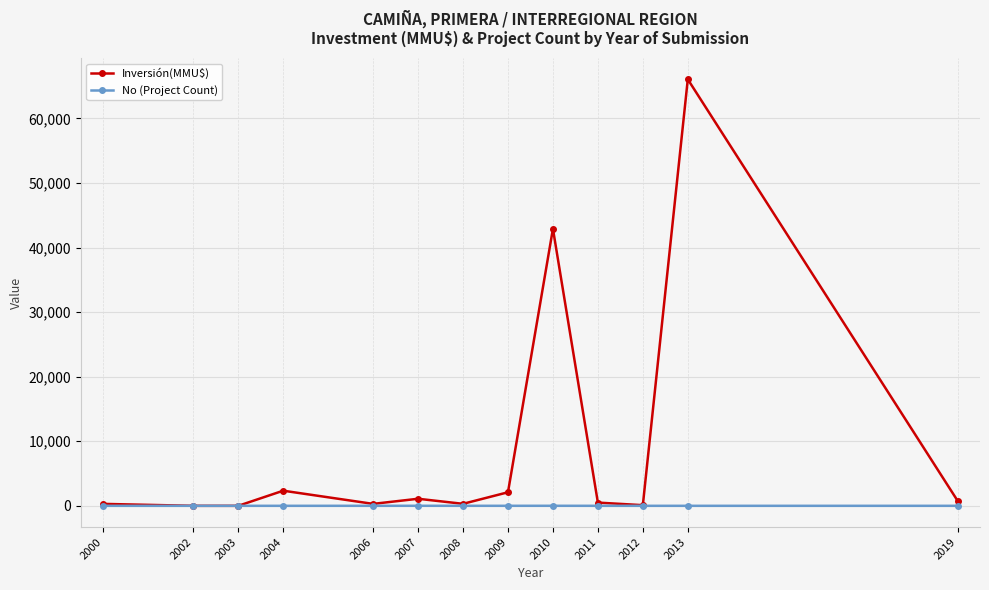

What is the difference between the Inversión(MMU$) values at 2004 and 2006?

2041